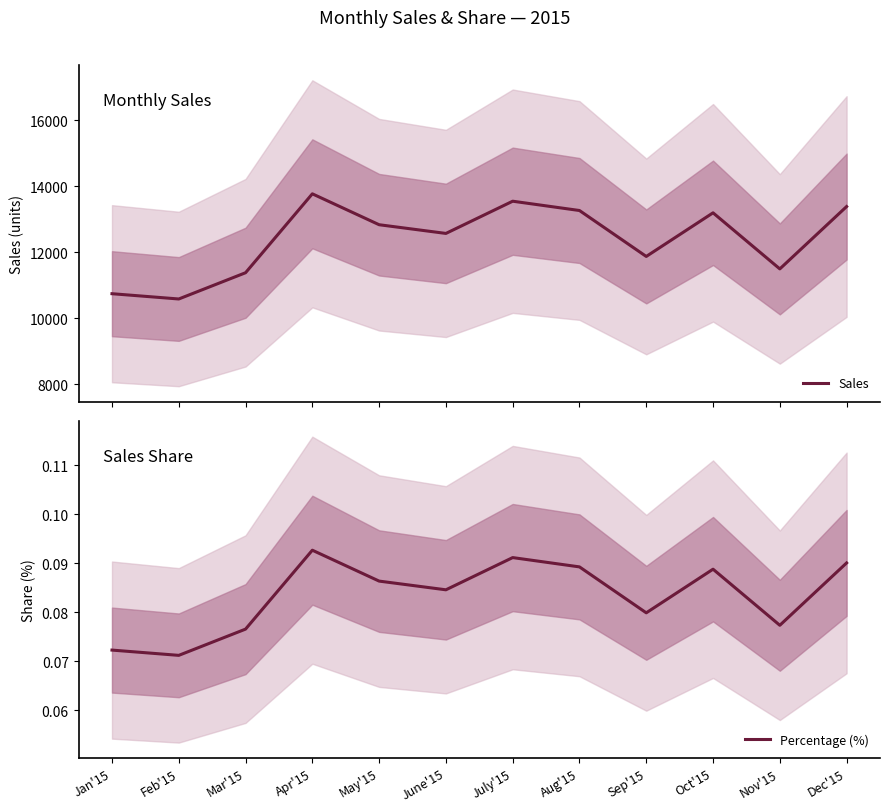

True or false: Sales has more than 2 points higher than both neighbors.

True